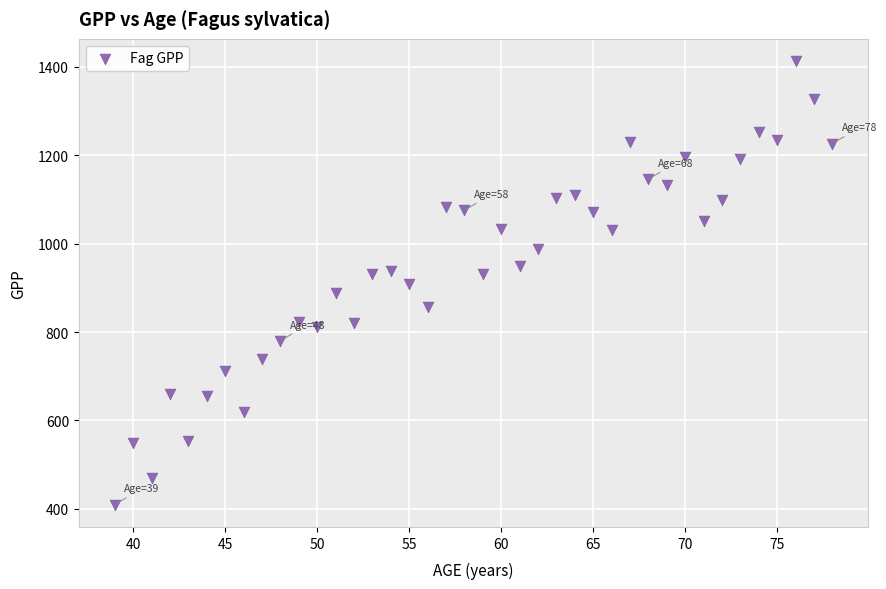

What is the range of Y values (max minus min)?

1003.6